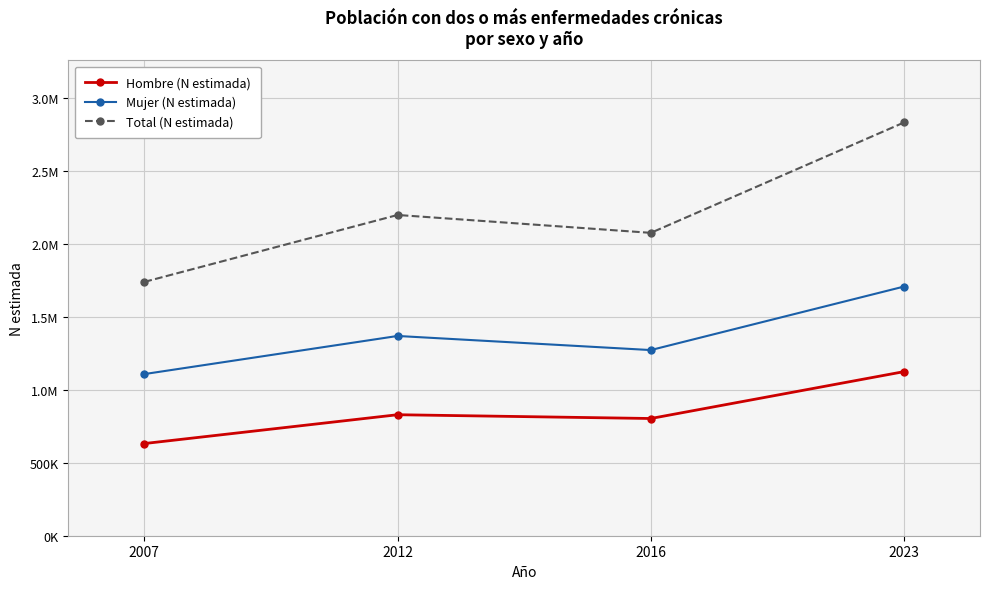

What is the spread (max minus min) of values at 2012?

1368080